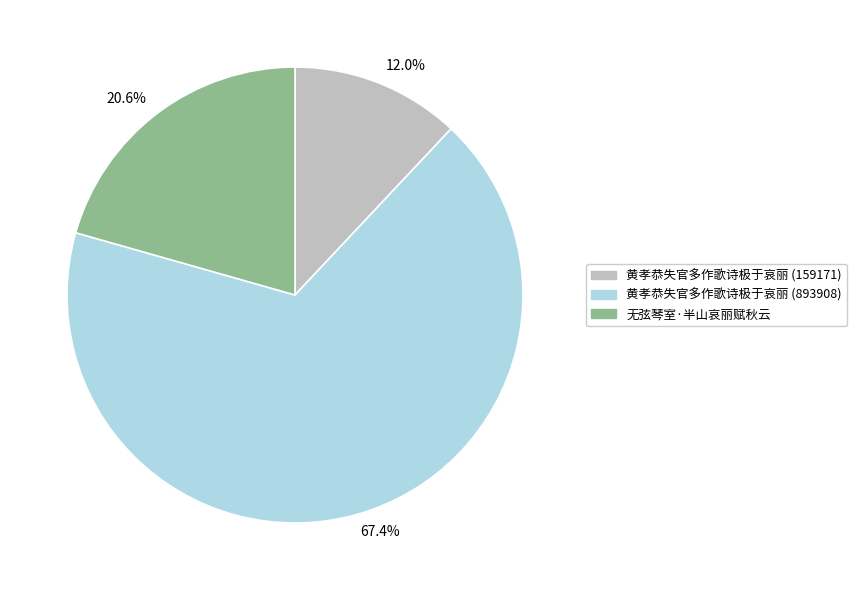

Rank the categories by value from highest to lowest.

黄孝恭失官多作歌诗极于哀丽 (893908), 无弦琴室·半山哀丽赋秋云, 黄孝恭失官多作歌诗极于哀丽 (159171)